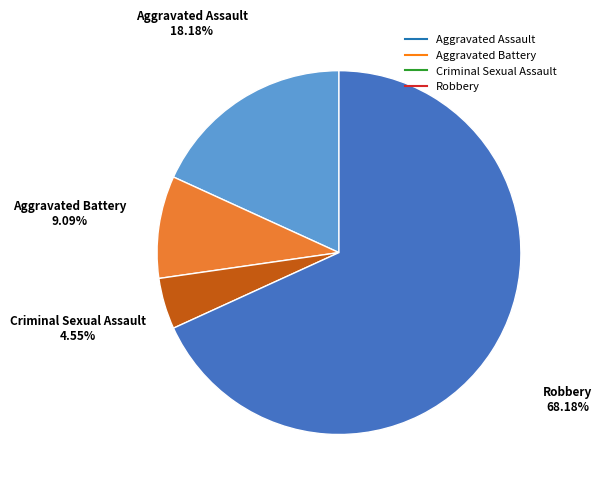

Combined, do Robbery and Criminal Sexual Assault account for over 50%?

Yes